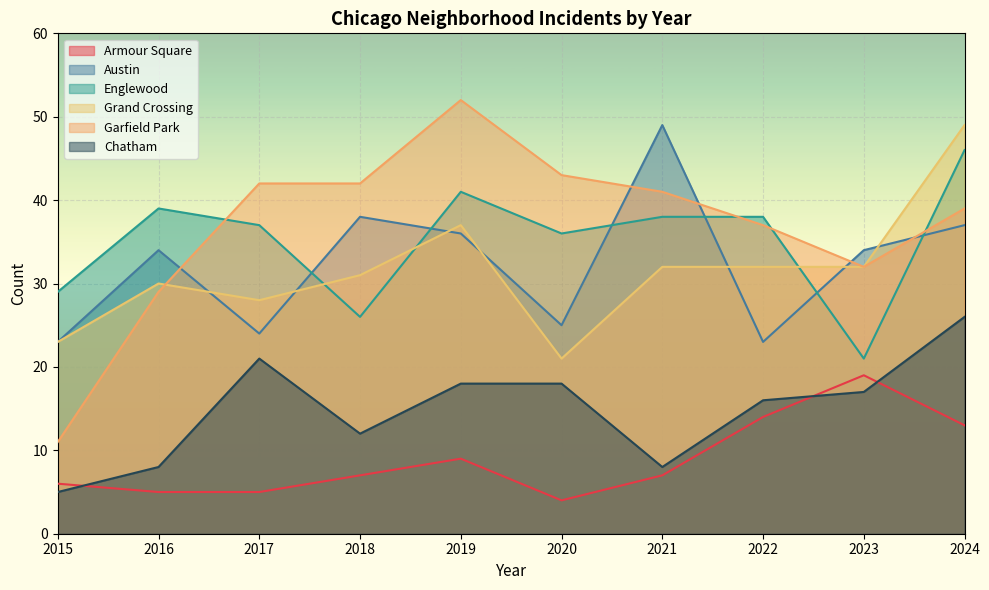

Which series has the widest spread of values?

Garfield Park